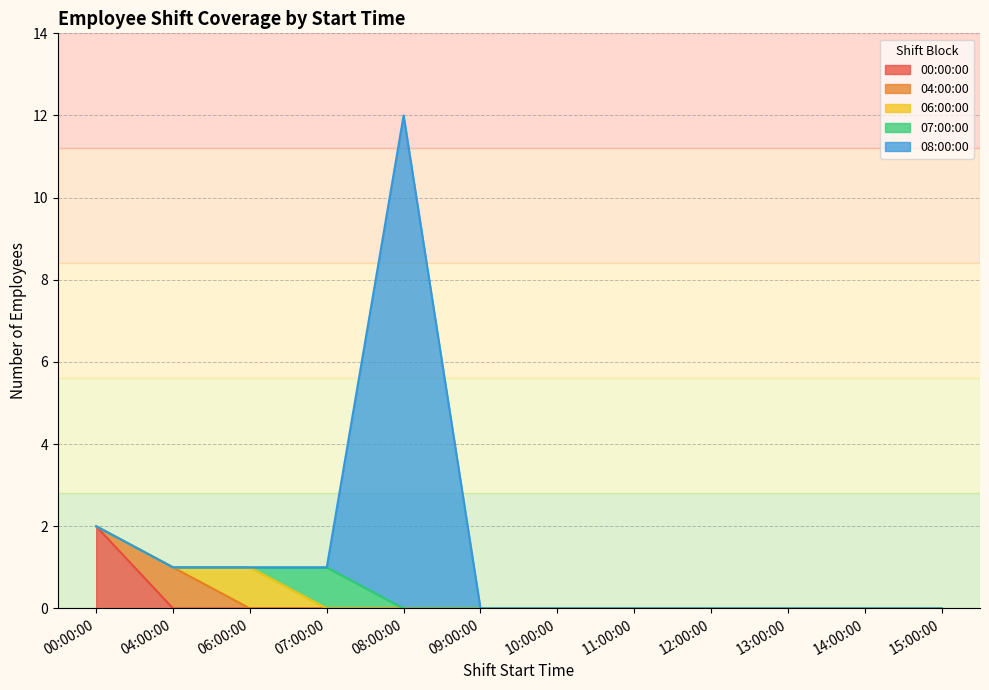

True or false: 04:00:00 and 07:00:00 intersect in this chart.

False